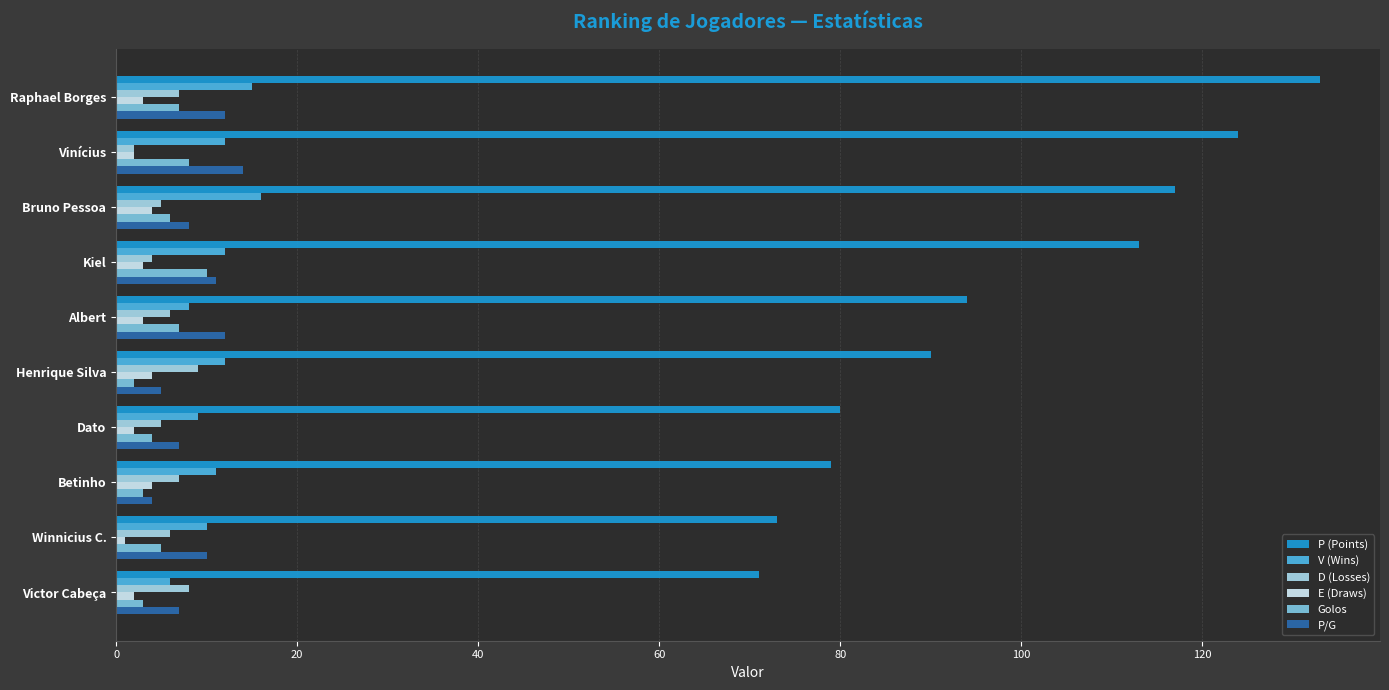

Which series has the largest range (max minus min)?

P (Points)